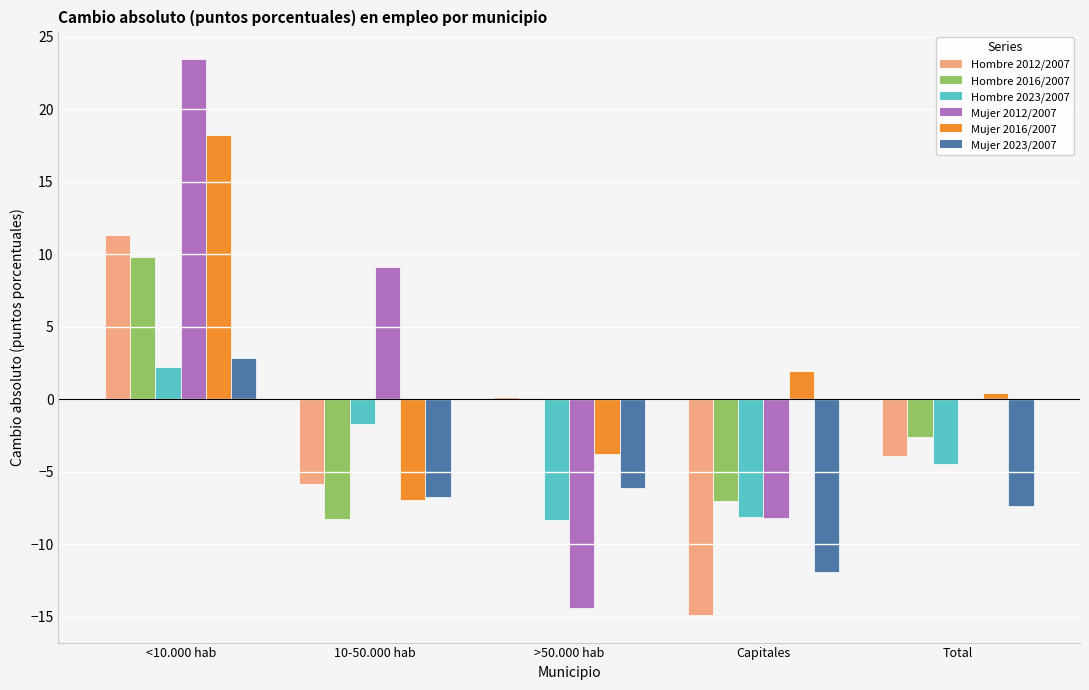

How many distinct data groups are displayed?

6